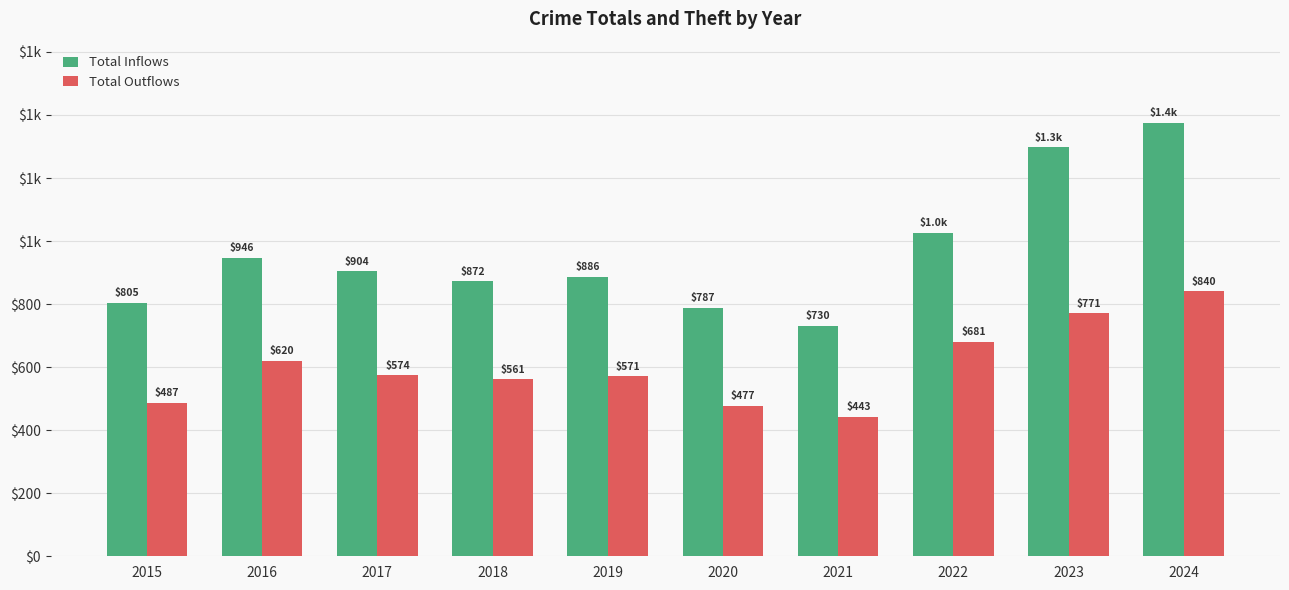

The Total Inflows series shows 2050 at 2023. True or false?

False